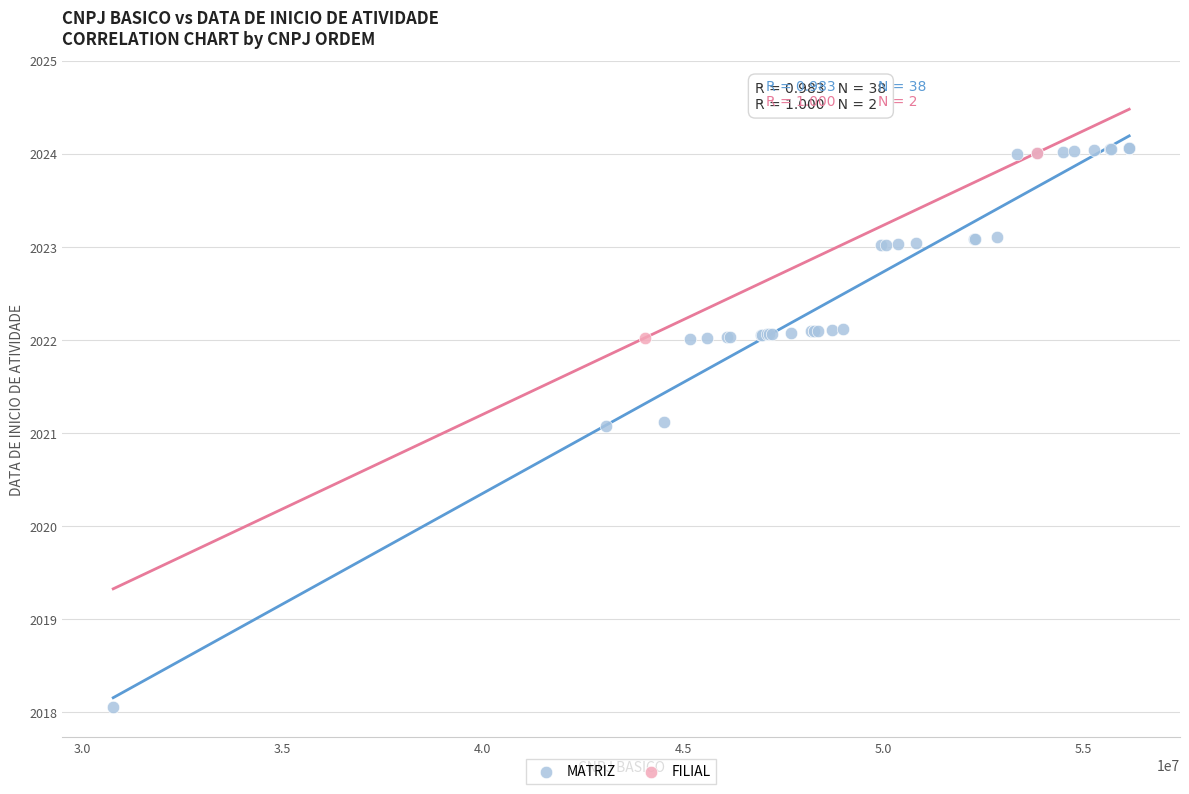

What are all the series names shown in the legend?

MATRIZ, FILIAL